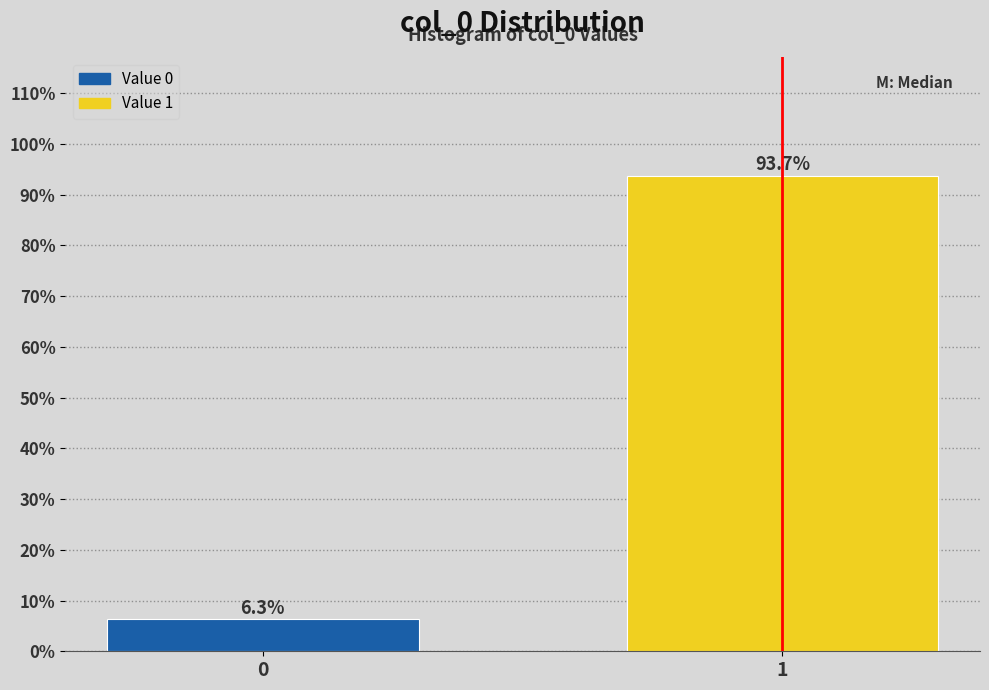

Reading left to right, extract all data points from this chart.

6.3	93.7